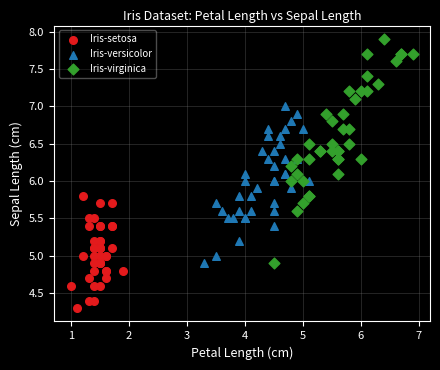

Which series has the largest Y range (max minus min)?

Iris-virginica